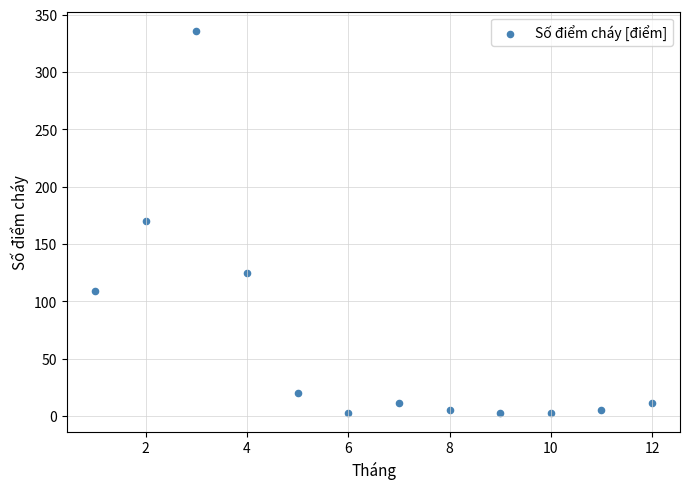

What is the range of Y values (max minus min)?

333